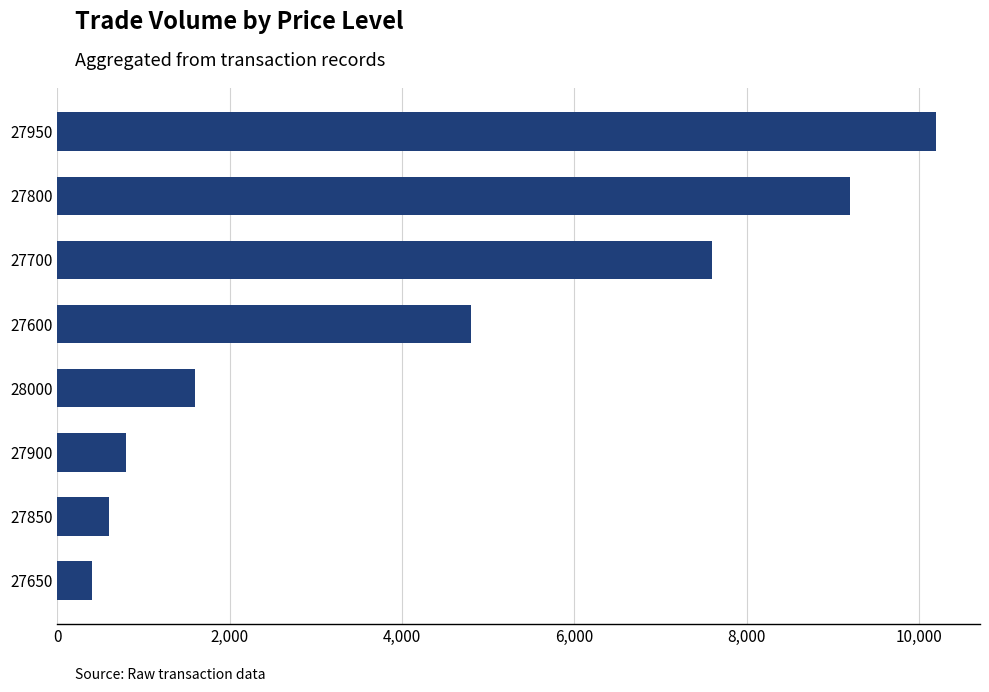

What is the label of the 5th bar from the top?

28000